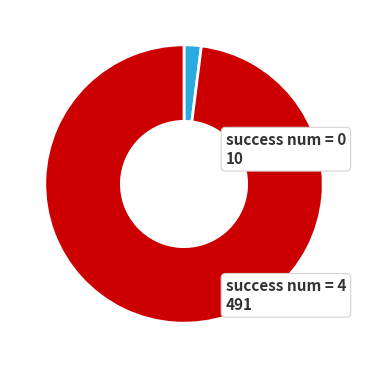

Is there a majority slice in this chart?

Yes